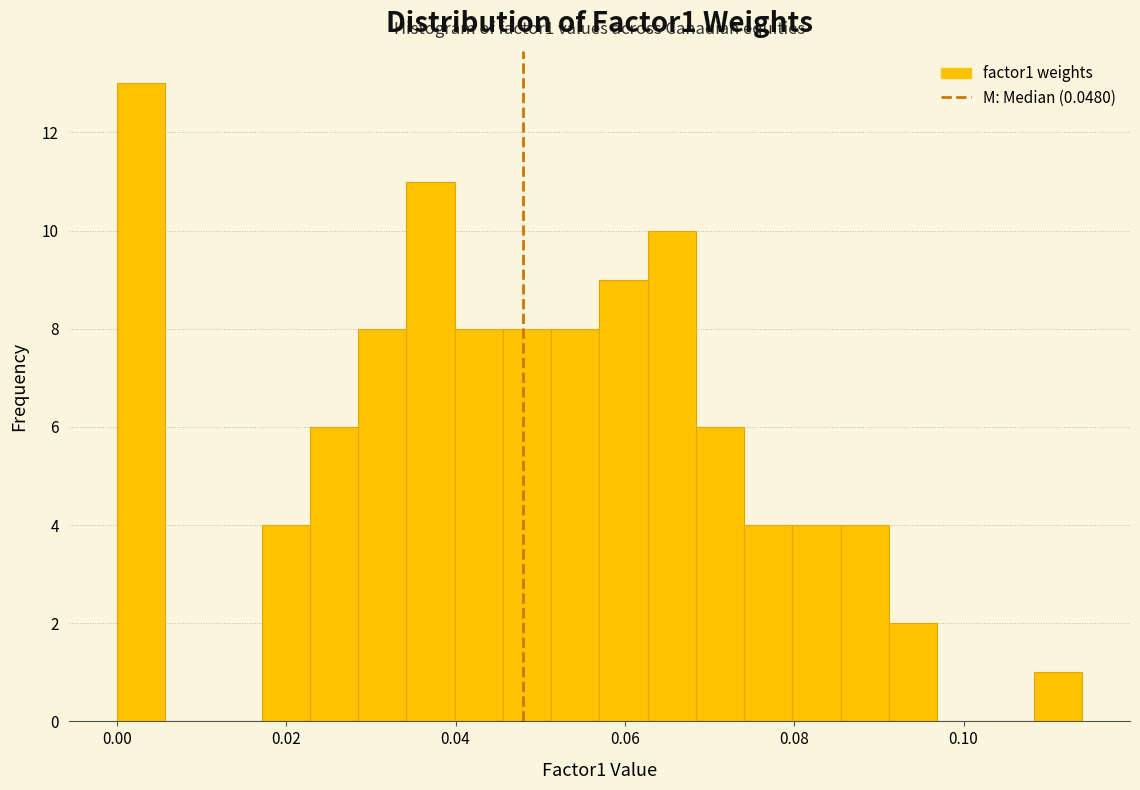

Around what value on the x-axis is the tallest bar? Give the approximate position of its centre, as read against the axis.

0.002